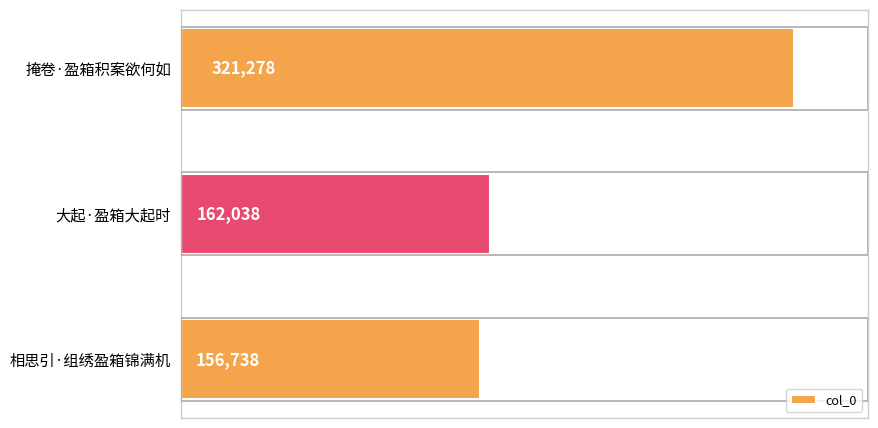

Reading top to bottom, extract all data points from this chart.

321278	162038	156738